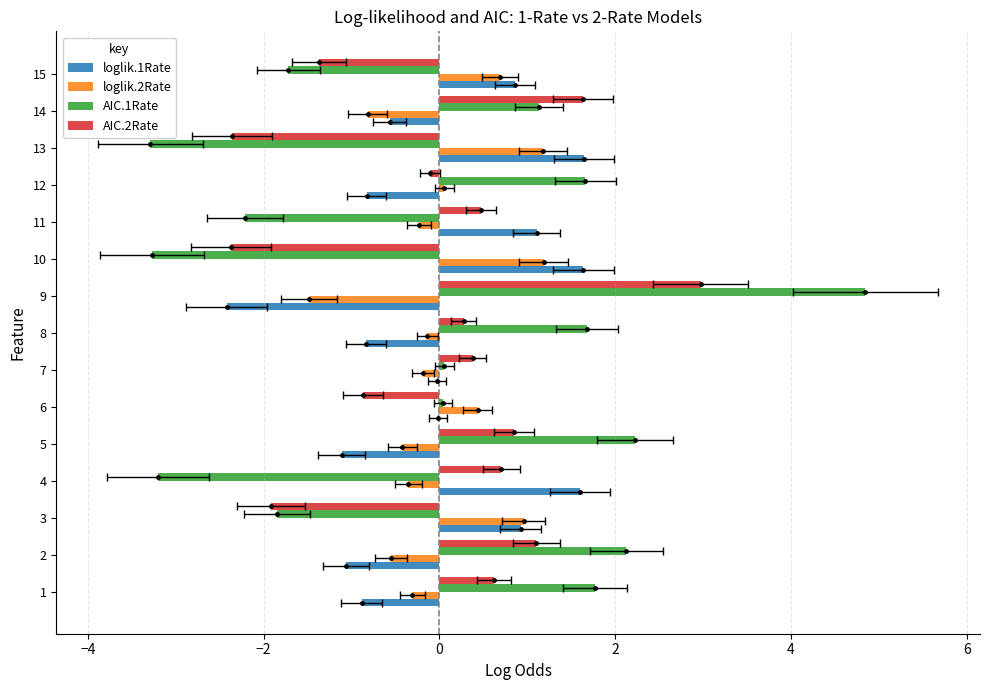

What is the difference between the maximum and second lowest values in the loglik.2Rate series?

2.0